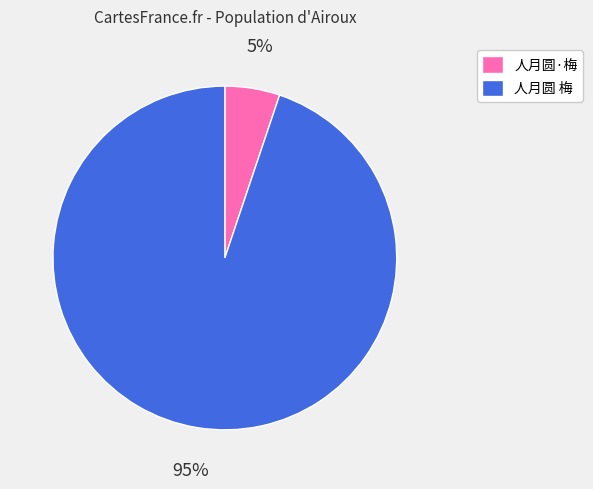

Approximately how many times larger is the value at 人月圆·梅 compared to 人月圆 梅?

0.1